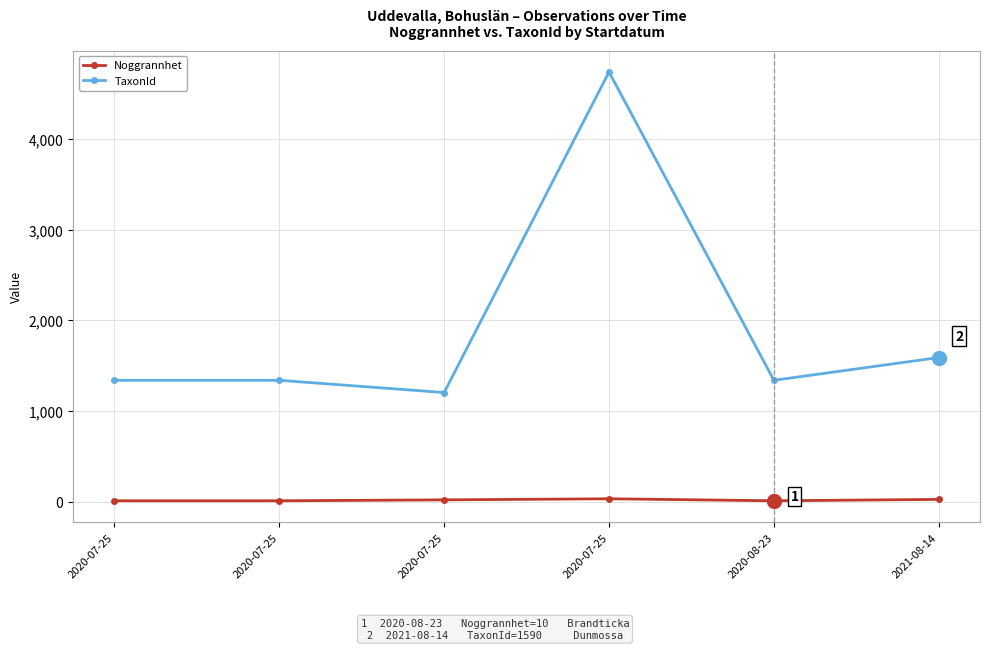

True or false: TaxonId and Noggrannhet cross at least once.

False